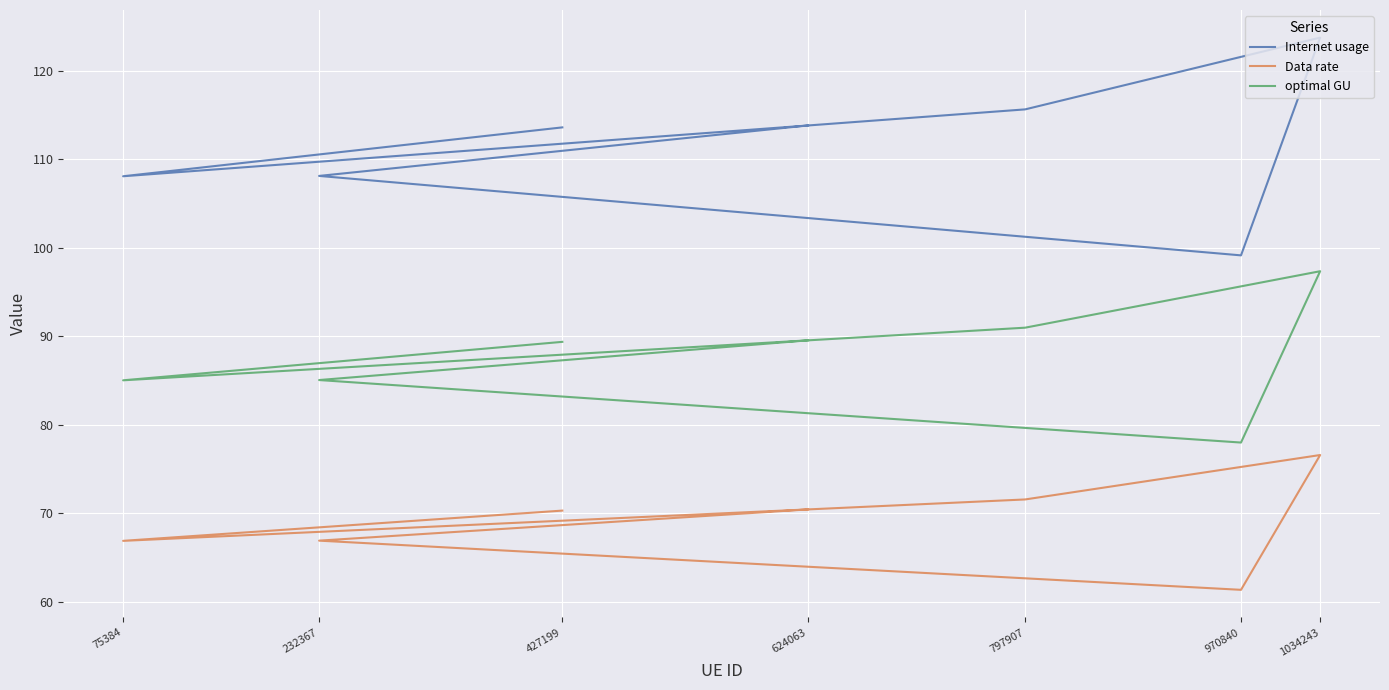

True or false: optimal GU and Data rate intersect in this chart.

False